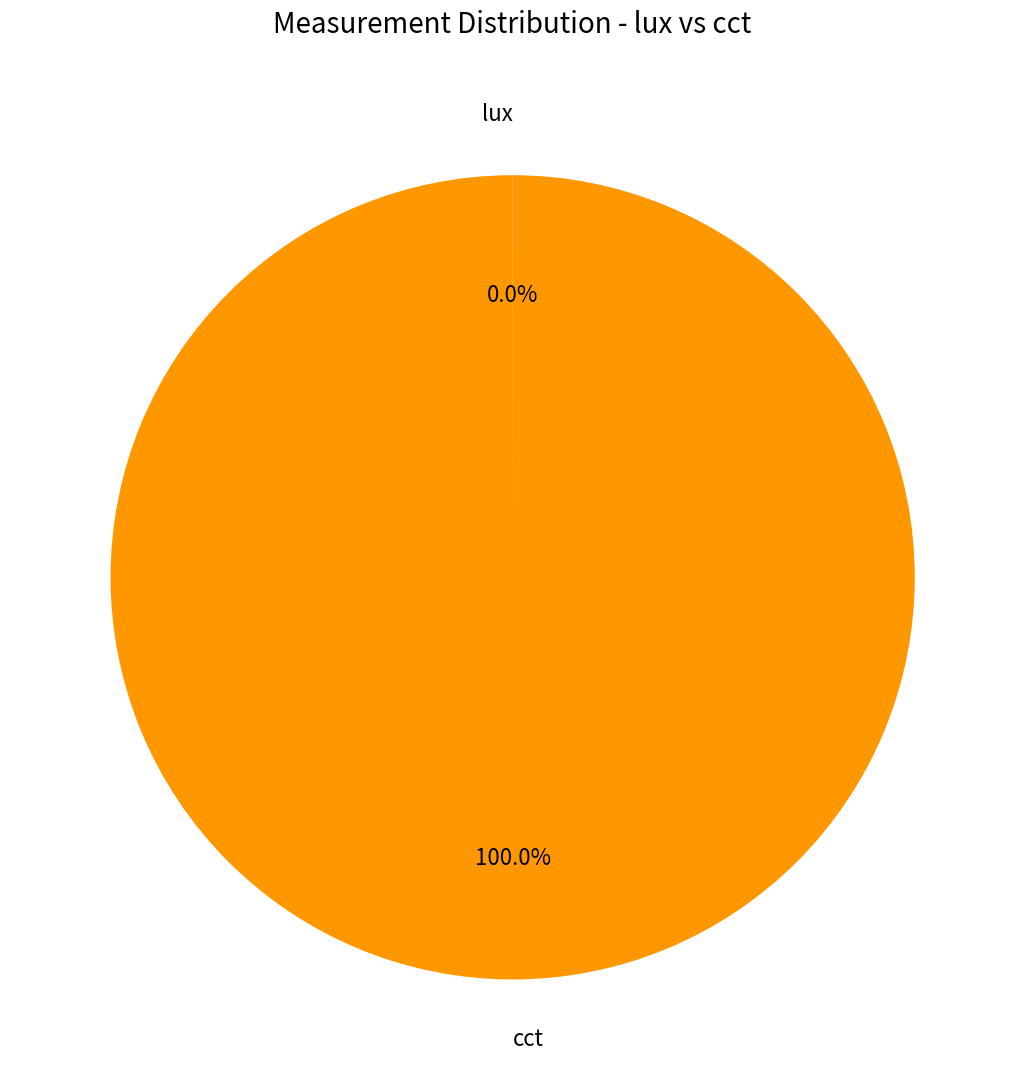

To the nearest percent, what is the difference between the largest and smallest slice percentages?

100%